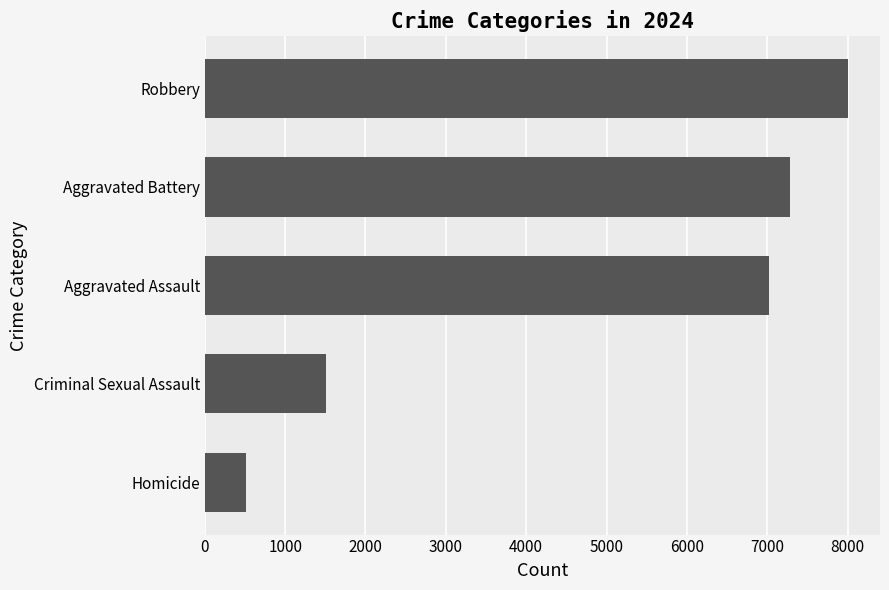

Rank the categories by value from highest to lowest.

Robbery, Aggravated Battery, Aggravated Assault, Criminal Sexual Assault, Homicide